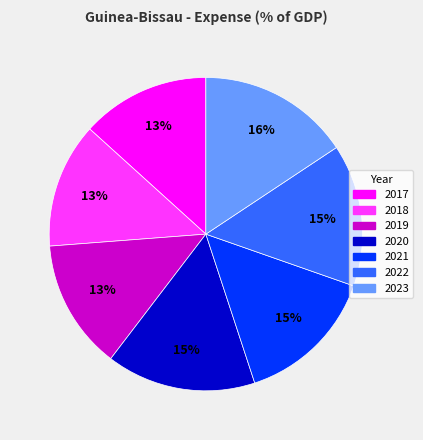

Does 2019 account for over 50% of the chart?

No